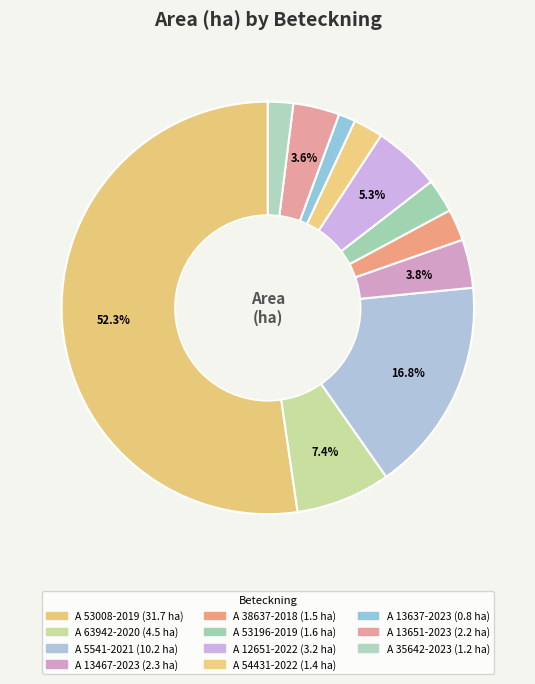

Which slice is the smallest?

A 13637-2023